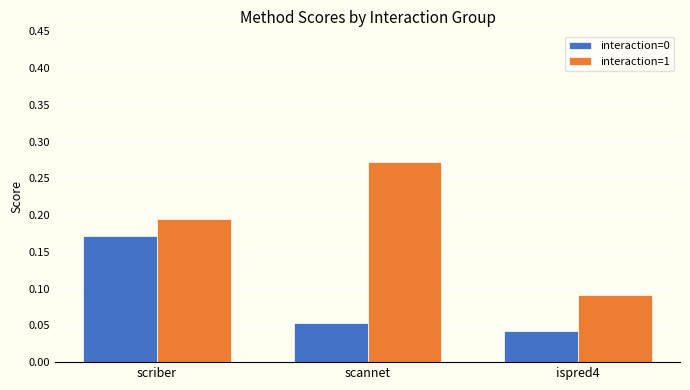

At how many categories does at least one series exceed 0?

3